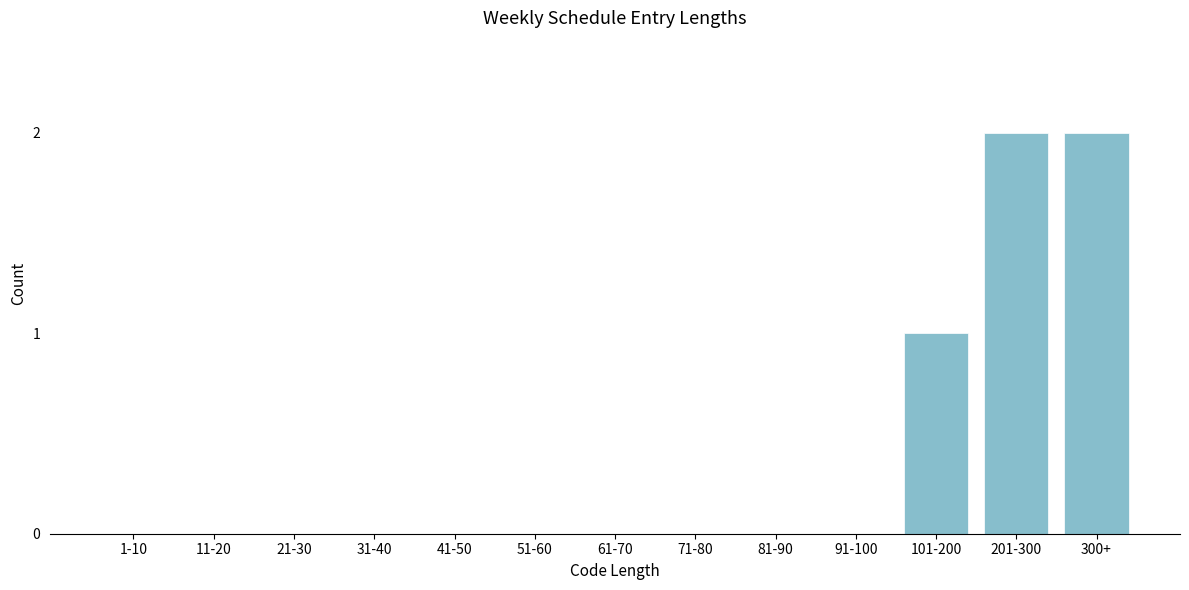

Reading left to right, extract all data points from this chart.

1-10=0	11-20=0	21-30=0	31-40=0	41-50=0	51-60=0	61-70=0	71-80=0	81-90=0	91-100=0	101-200=1	201-300=2	300+=2